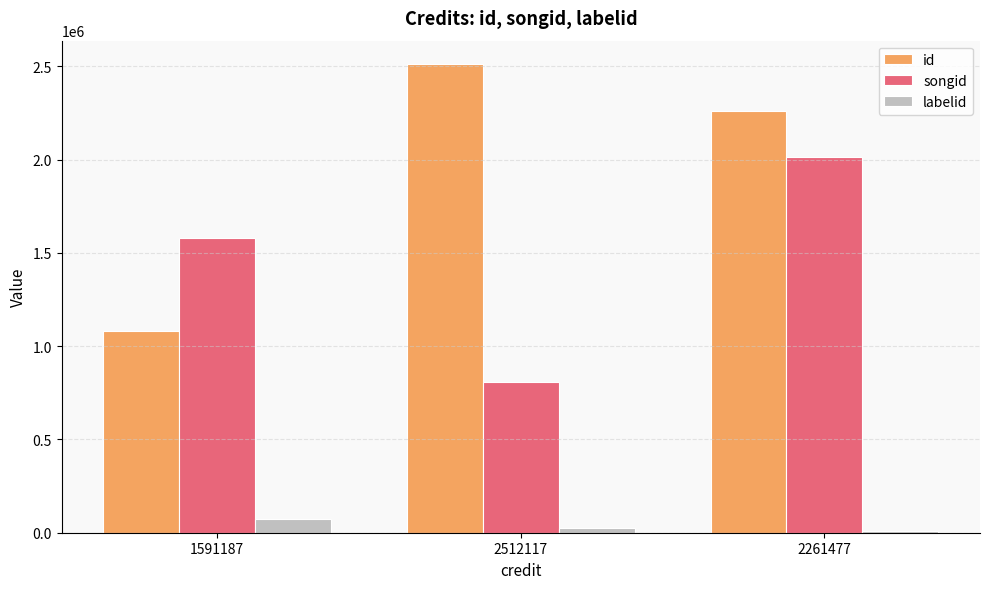

How many groups of bars are there?

3